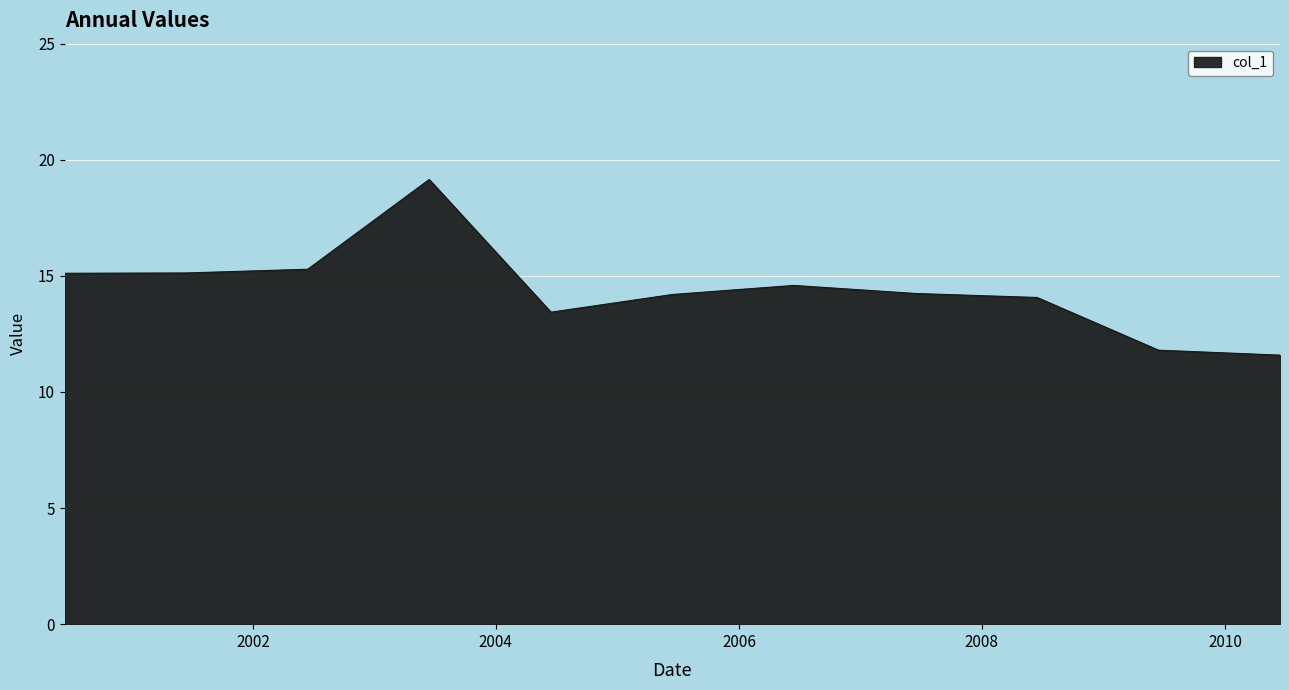

How many lines are shown in the chart?

1